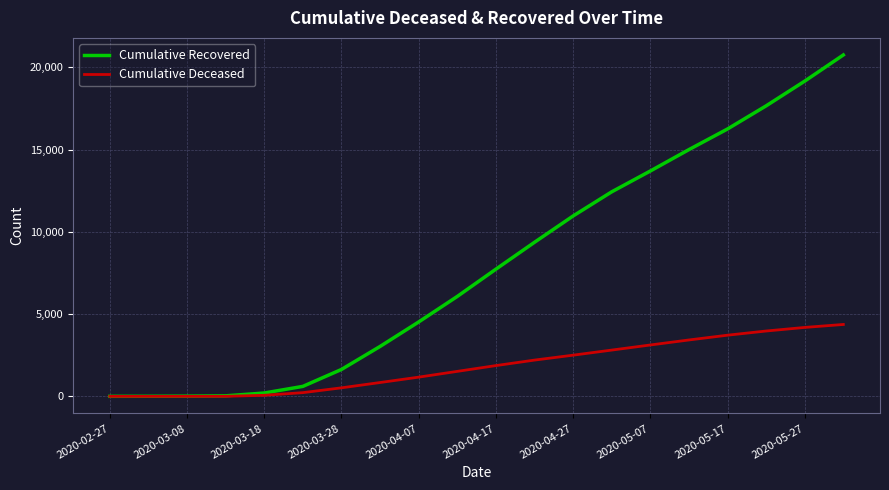

Rank the series by their maximum value, from highest to lowest.

Cumulative Recovered, Cumulative Deceased